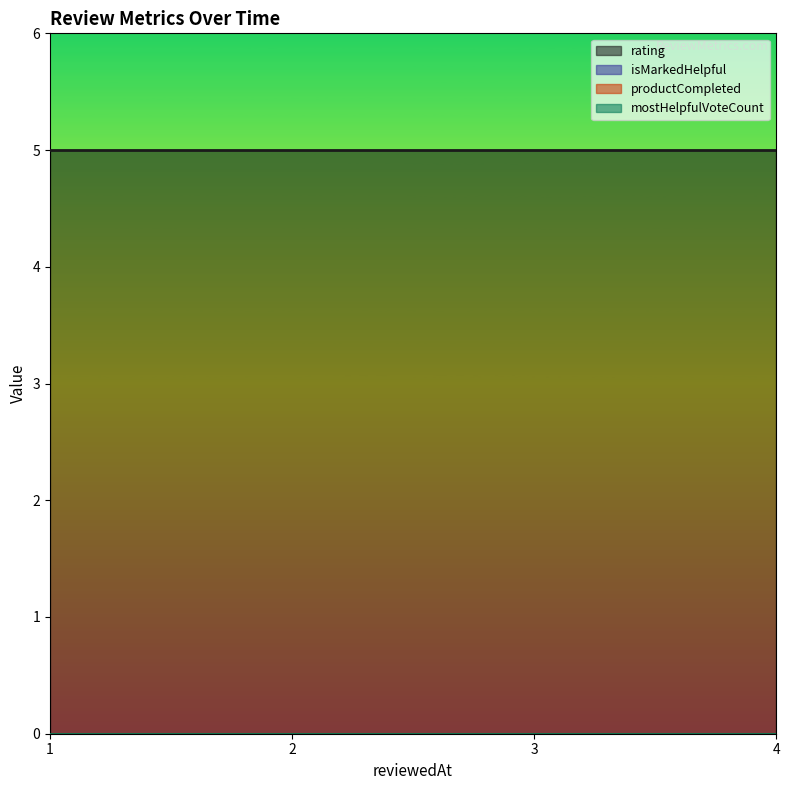

True or false: isMarkedHelpful and mostHelpfulVoteCount intersect in this chart.

False